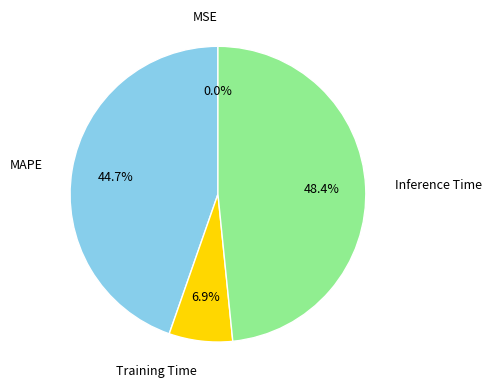

Combined, what portion of the pie is Inference Time and MAPE?

93.1%